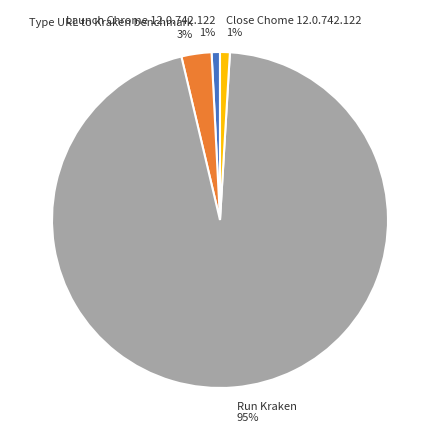

Is it true that Run Kraken is 85% of the pie?

False